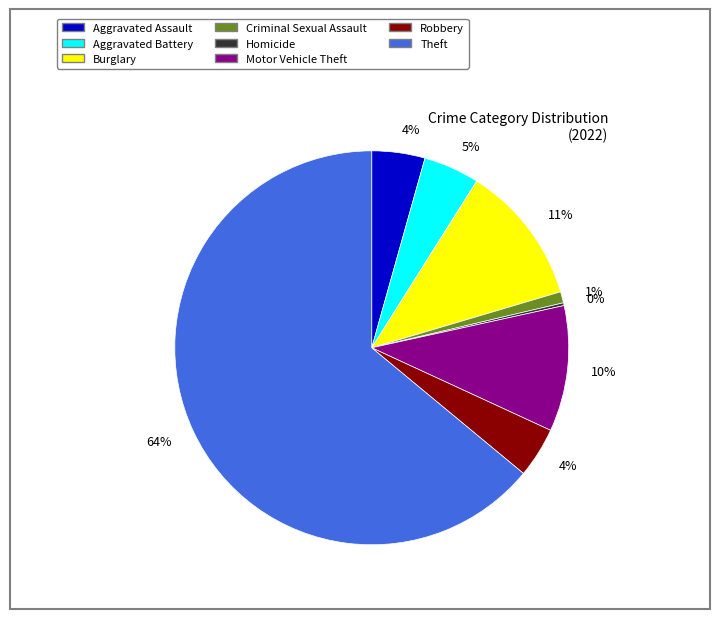

Is there a majority slice in this chart?

Yes